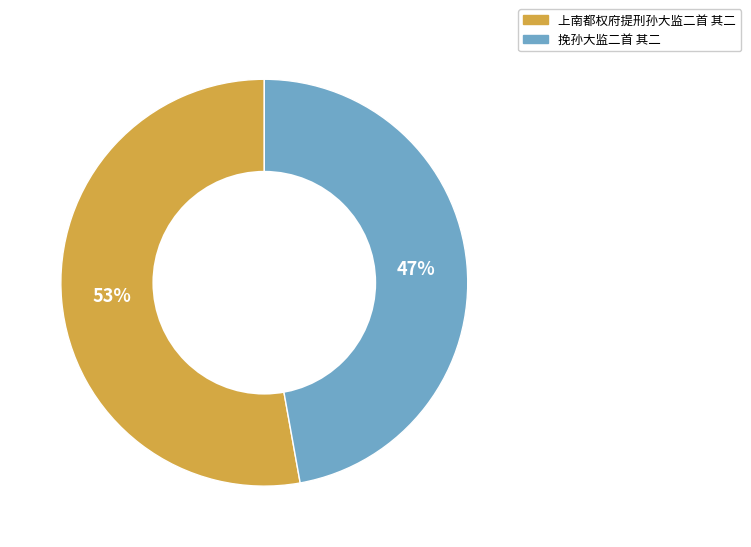

Rank the categories by value from highest to lowest.

上南都权府提刑孙大监二首 其二, 挽孙大监二首 其二